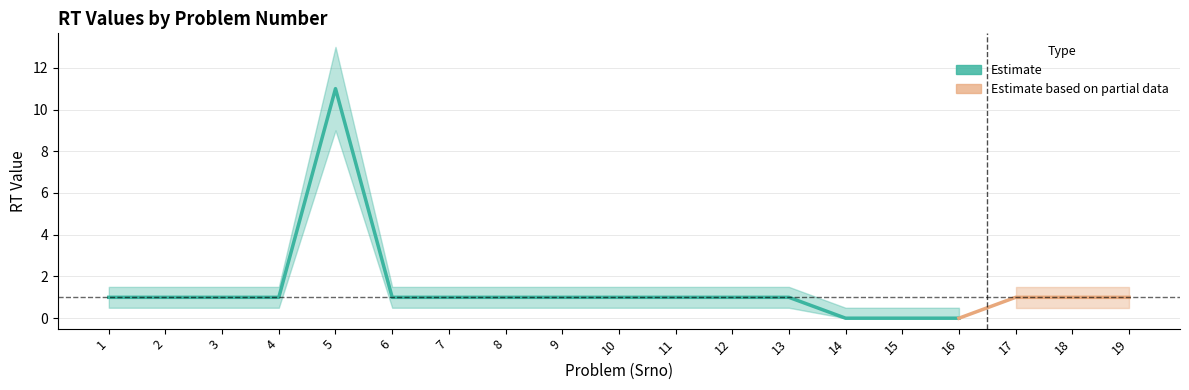

What is the difference between the highest and lowest values at 2?

1.0